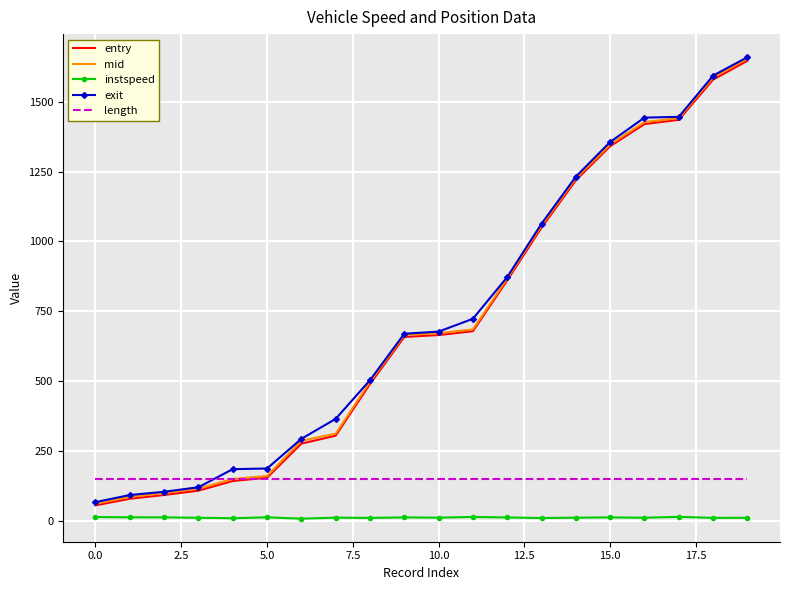

True or false: instspeed and entry cross at least once.

False